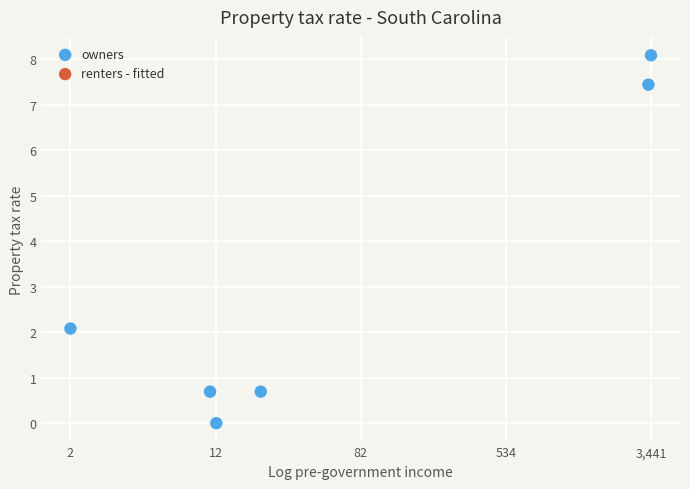

What is the range of Y values (max minus min)?

8.1